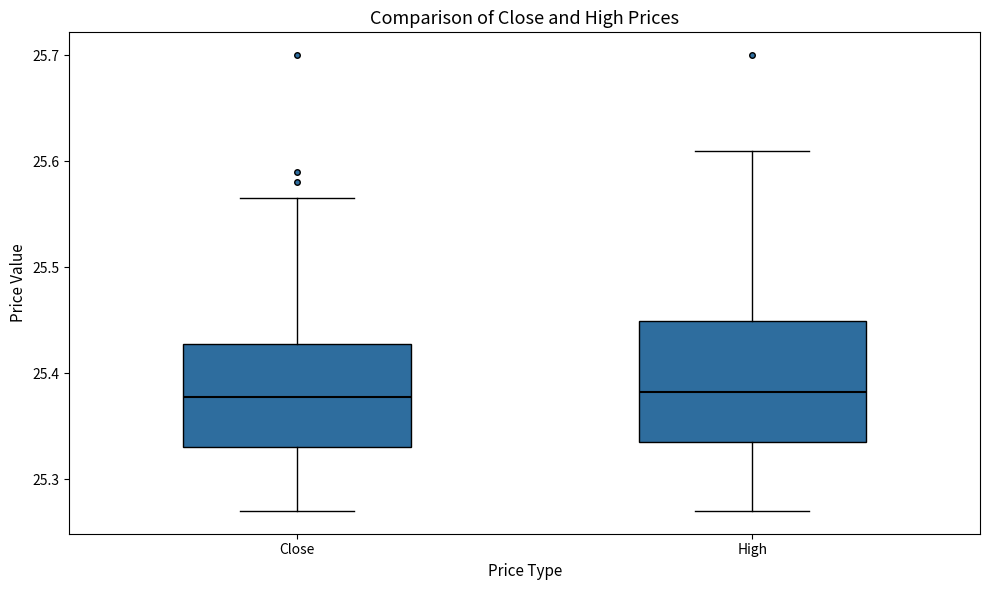

Reading left to right, transcribe this box plot: for each box, give where its median line is, the range the box spans, and where its two whiskers end, as read against the y-axis. The values are not printed on the chart, so give them approximately, as read against the axis.

Close: median 25.38, box 25.33 to 25.43, whiskers 25.27 to 25.57
High: median 25.38, box 25.33 to 25.45, whiskers 25.27 to 25.61